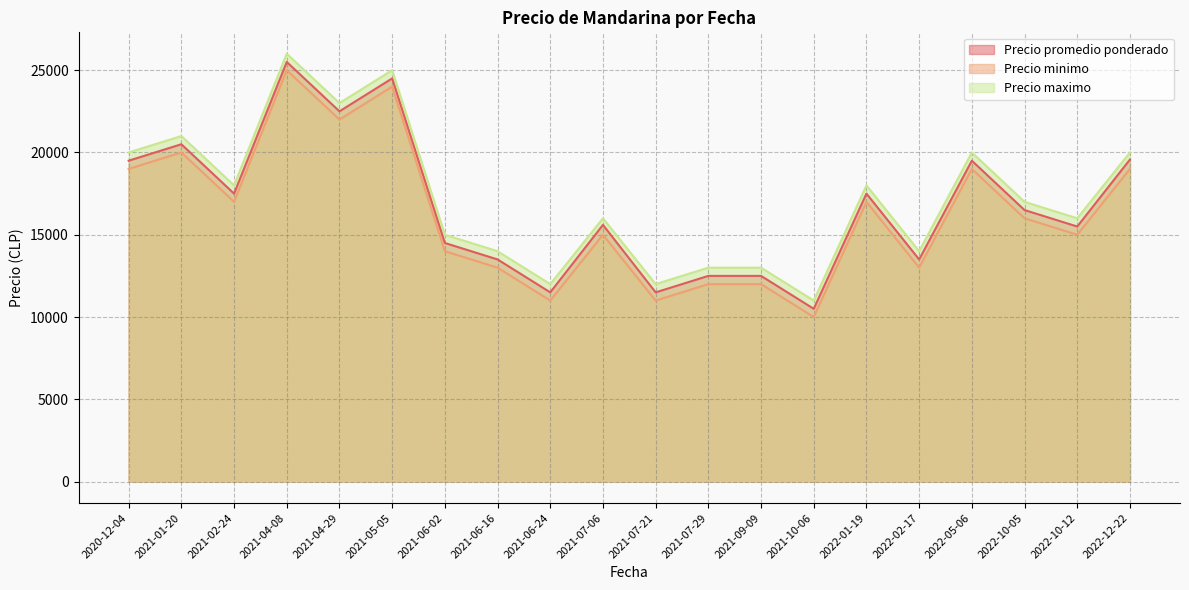

True or false: Precio minimo and Precio promedio ponderado intersect in this chart.

False